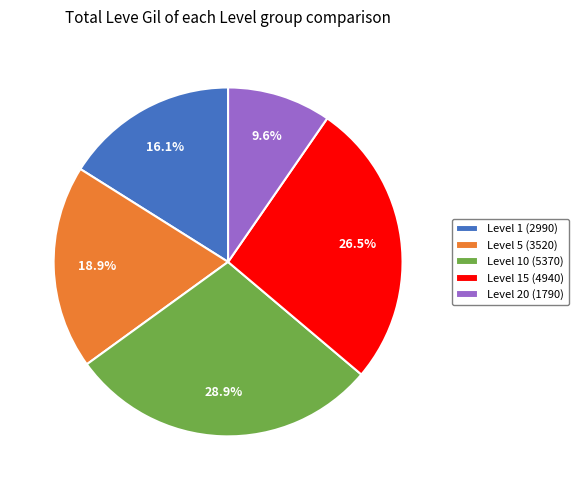

How many segments does this pie chart have?

5